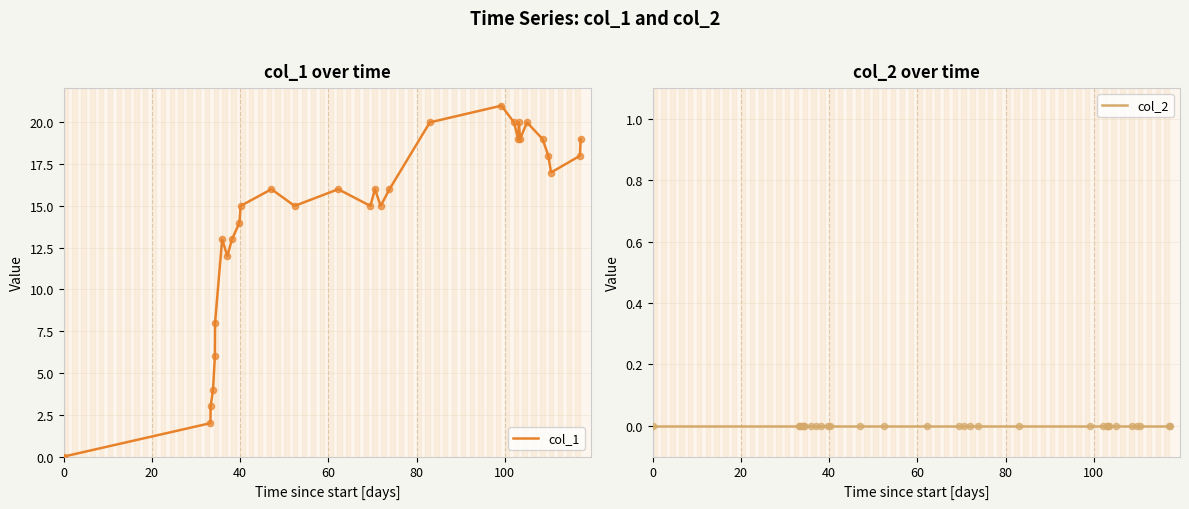

Which series has the largest Y range (max minus min)?

col_1